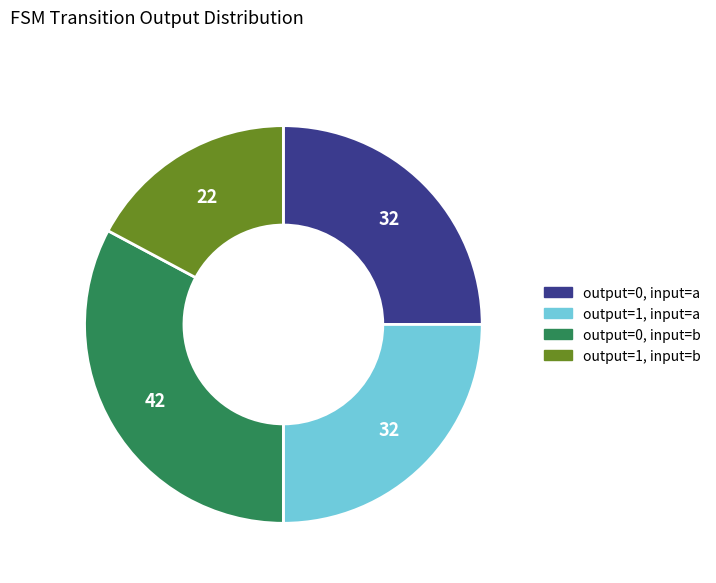

True or false: output=1, input=a accounts for 11% of the total.

False